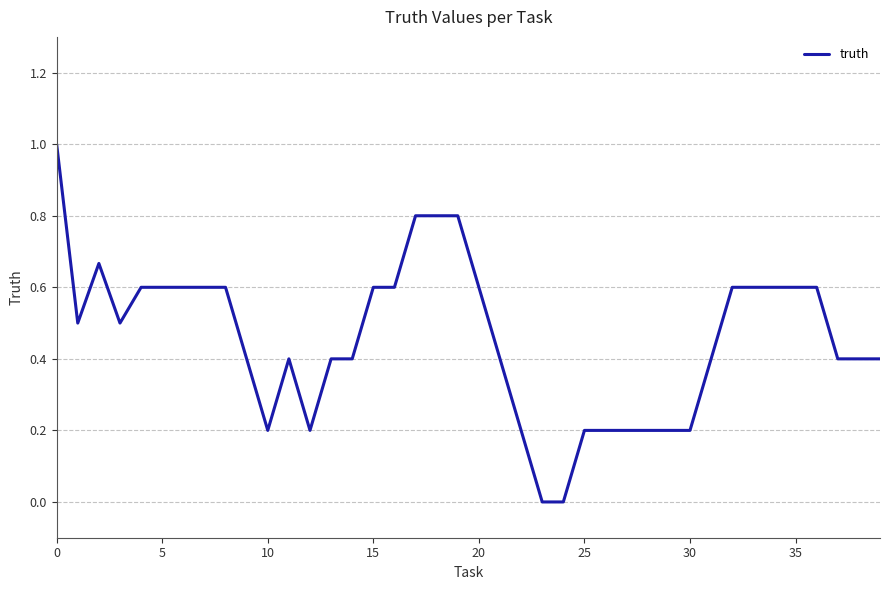

What is the greatest value displayed?

1.0